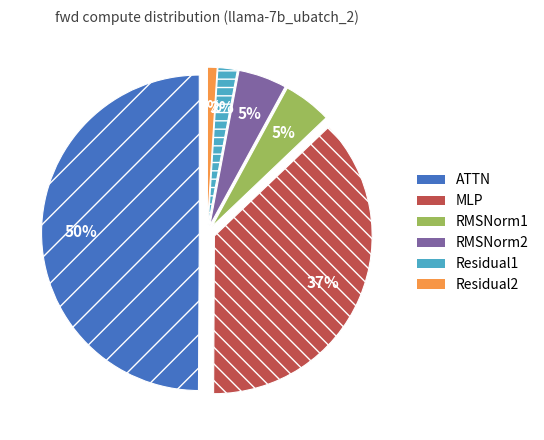

Is there any slice that represents more than half of the pie?

No